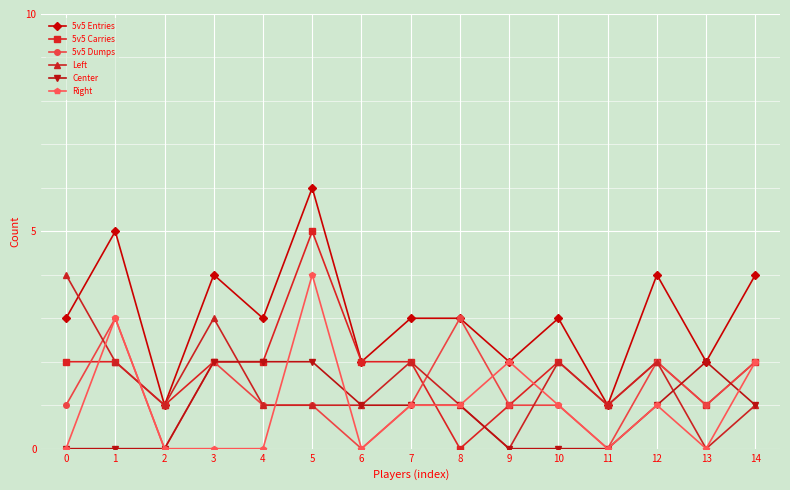

Where is the first local minimum for Left?

2